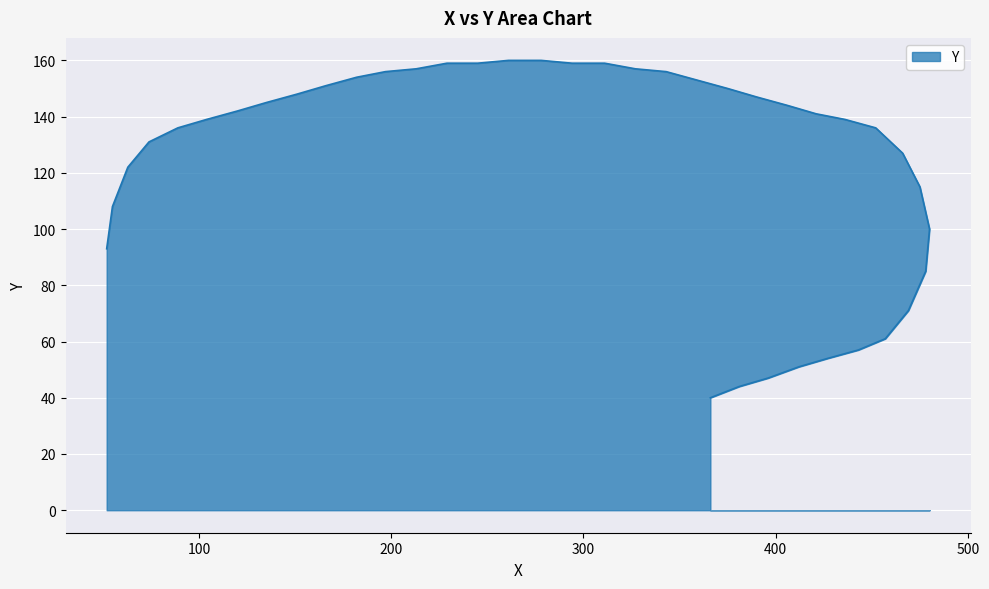

True or false: there are more than 1 points higher than both neighbors.

False